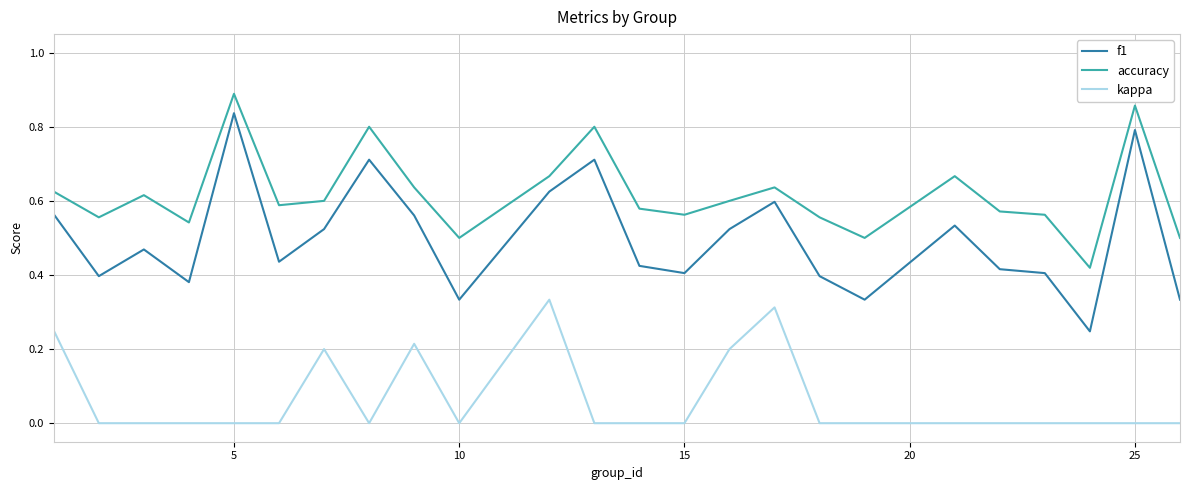

Count the kappa values in the range 0 to 1.

24